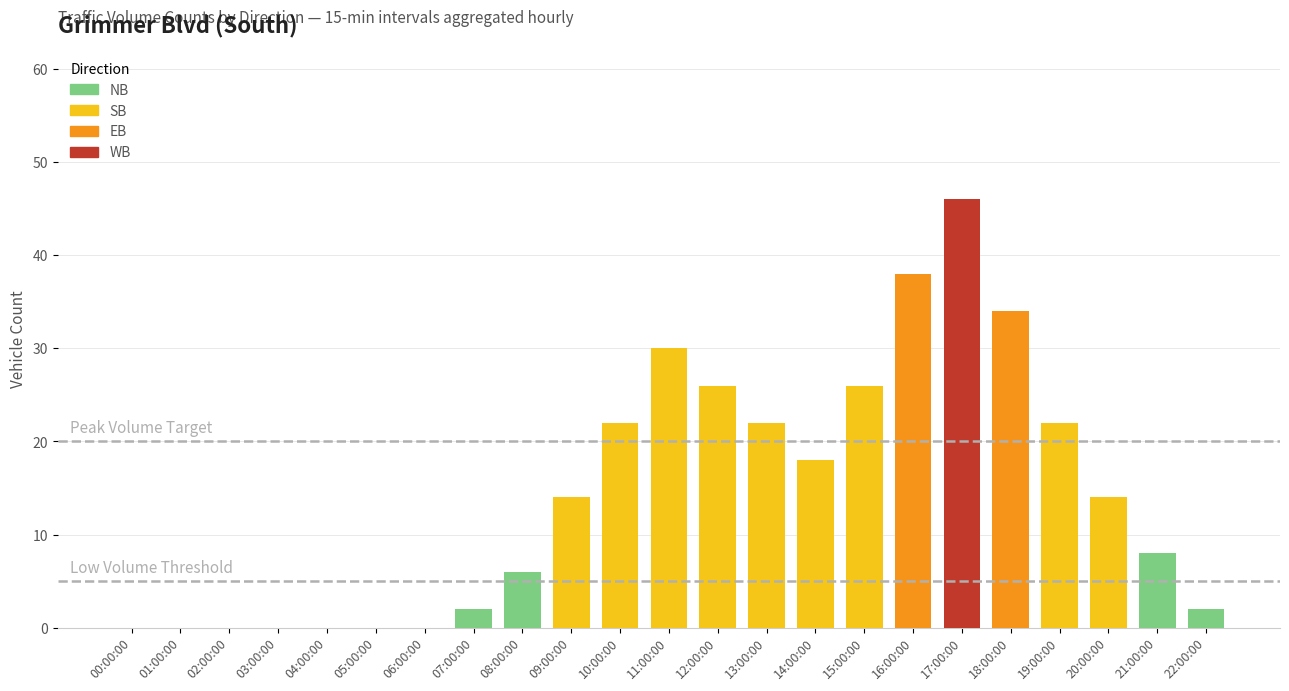

What is the sum of all values?

330